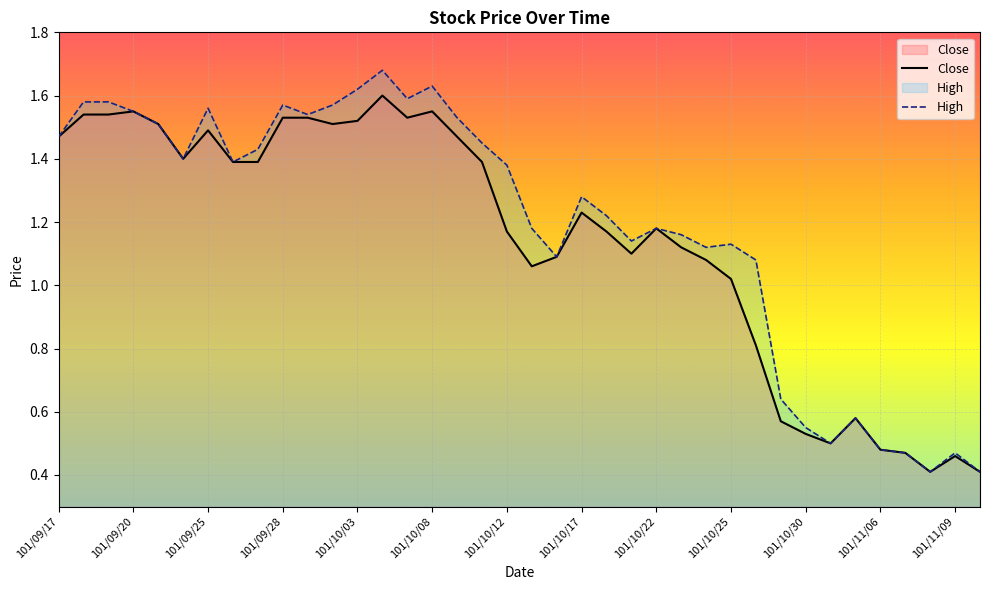

True or false: Close and High cross at least once.

False